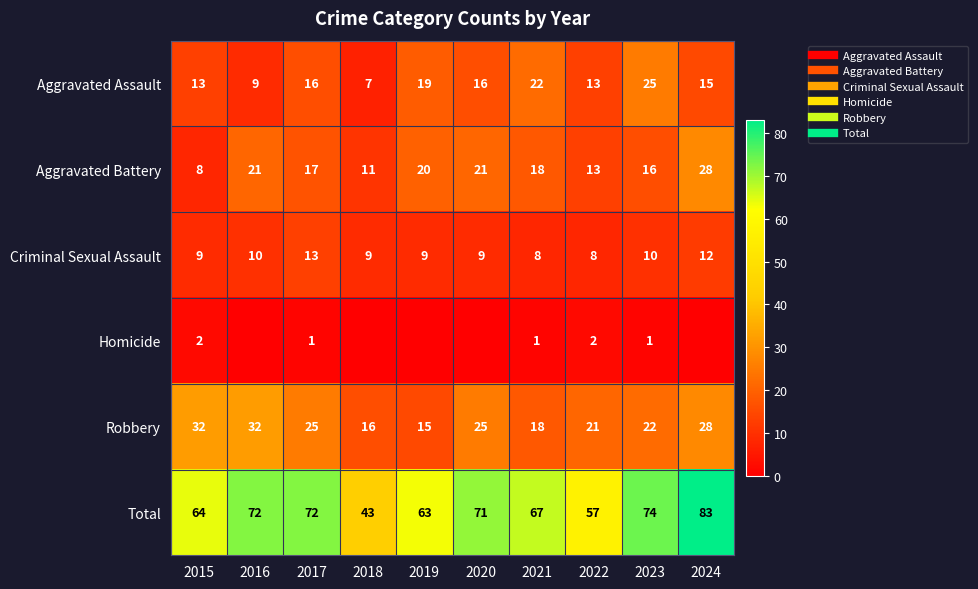

True or false: Aggravated Assault has a value of 13 at 2022.

True